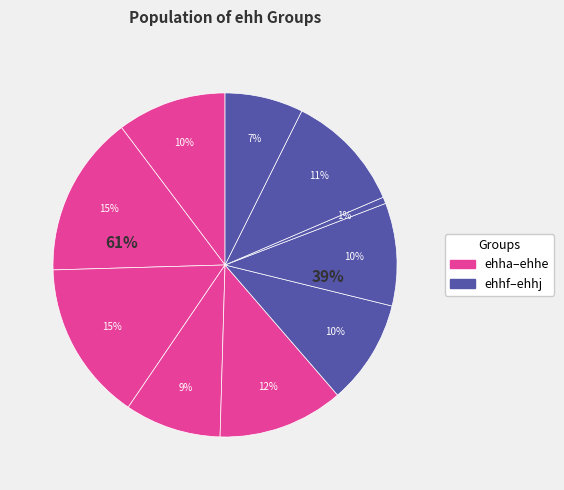

To the nearest percent, what is the difference between the ehhd and ehha slice percentages?

1%